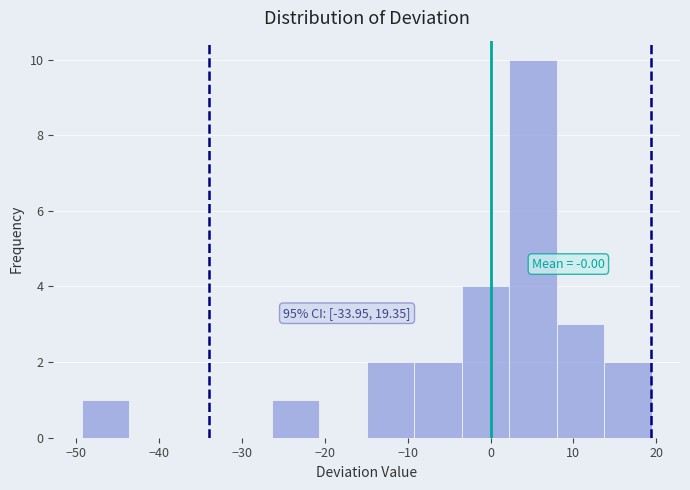

Which range on the x-axis has the tallest bar?

2 to 8